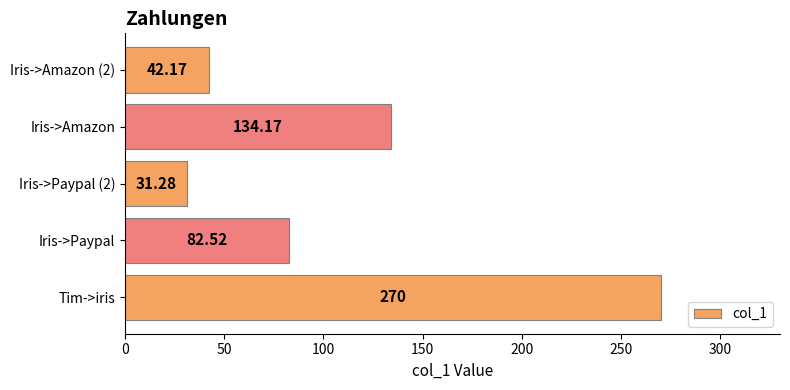

What is the average value?

112.0